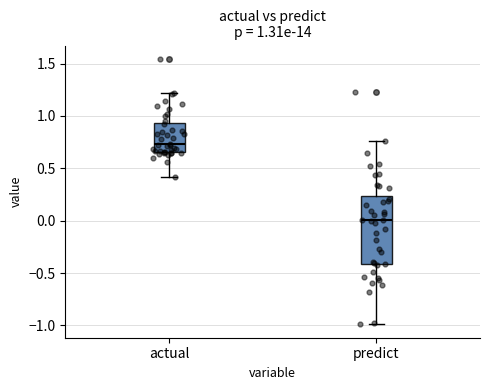

Which box is the tallest, from its lower edge to its upper edge?

predict